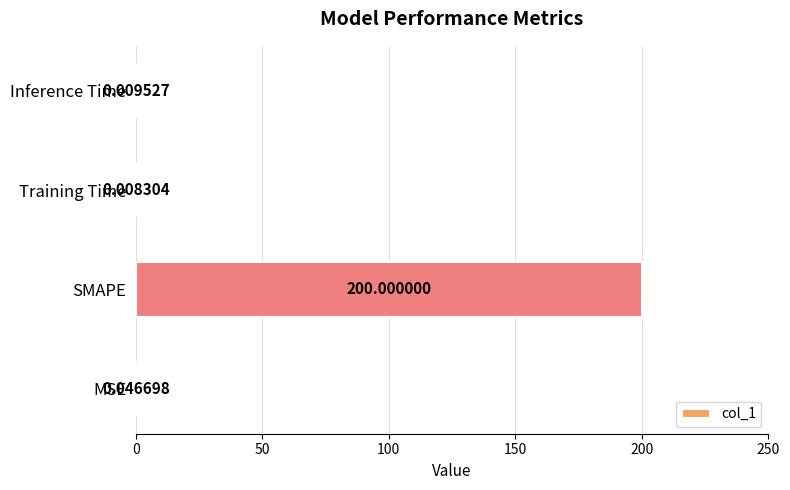

Which has a higher value, SMAPE or Training Time?

SMAPE